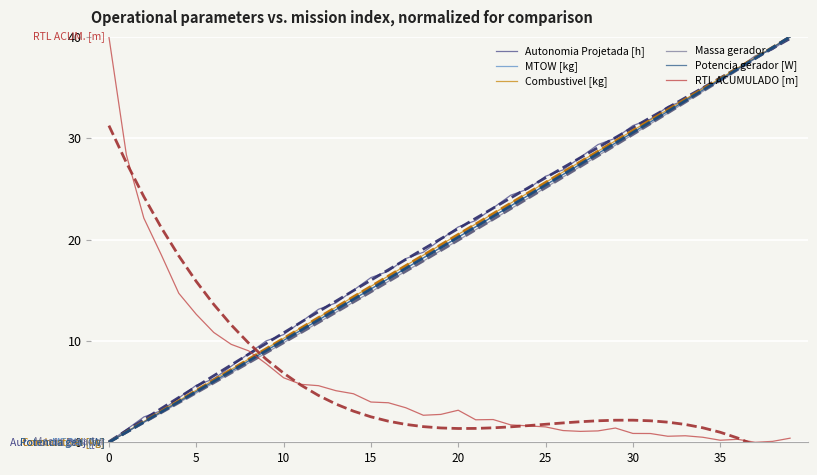

True or false: Massa gerador has a value of 38.0 at 22.

False